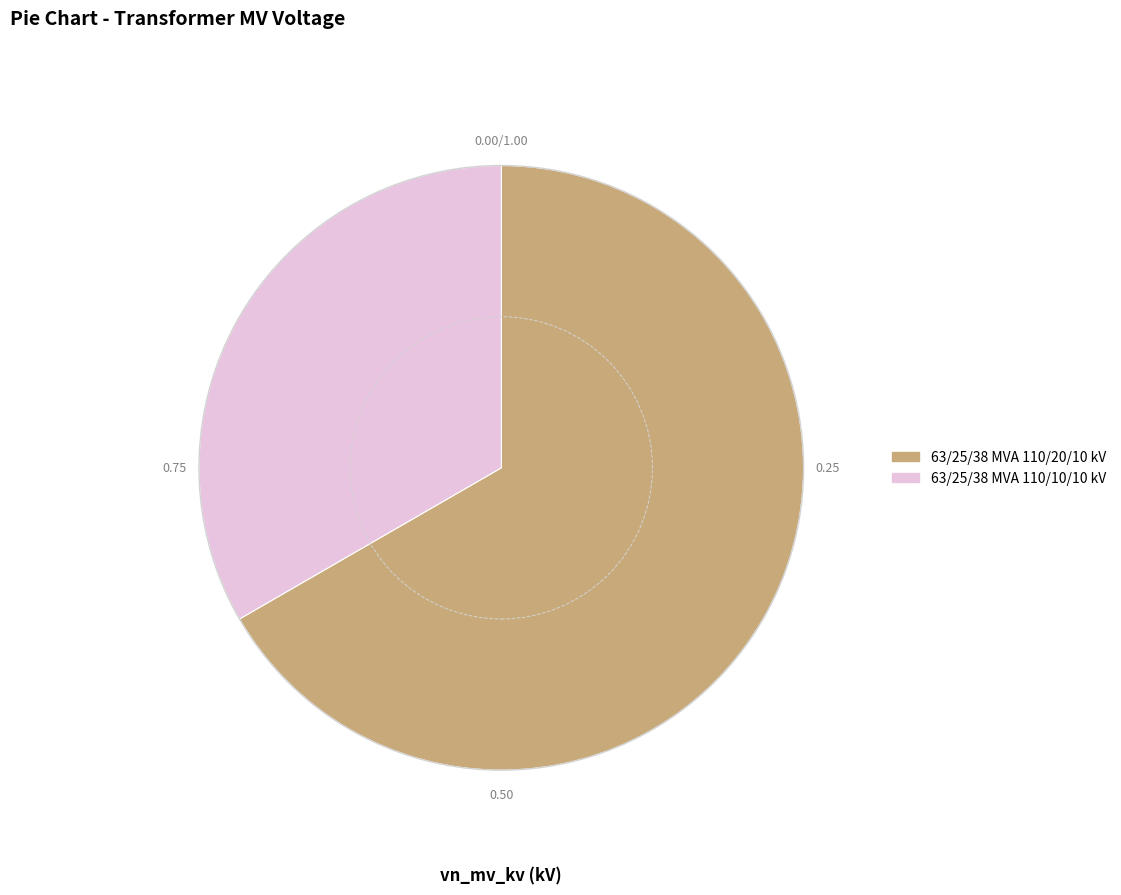

Combined, do 63/25/38 MVA 110/10/10 kV and 63/25/38 MVA 110/20/10 kV account for over 50%?

Yes